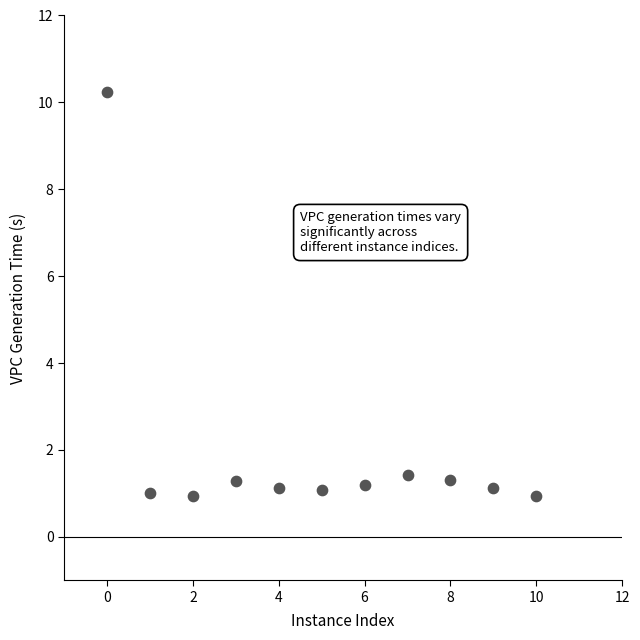

What is the average Y value?

2.0